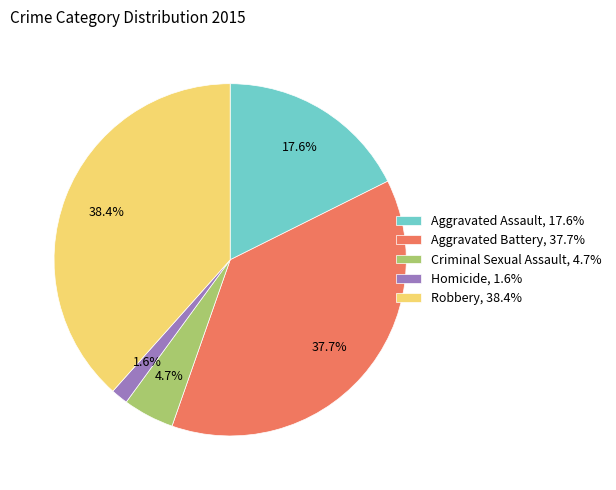

Is Aggravated Battery the majority of the pie?

No